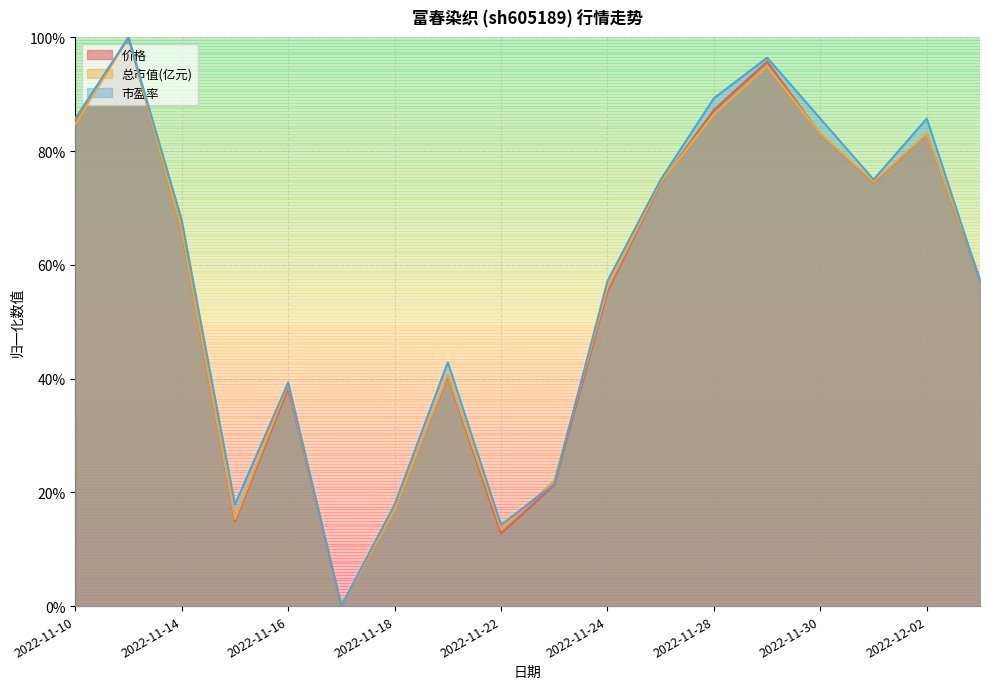

At how many categories does at least one series exceed 34?

13